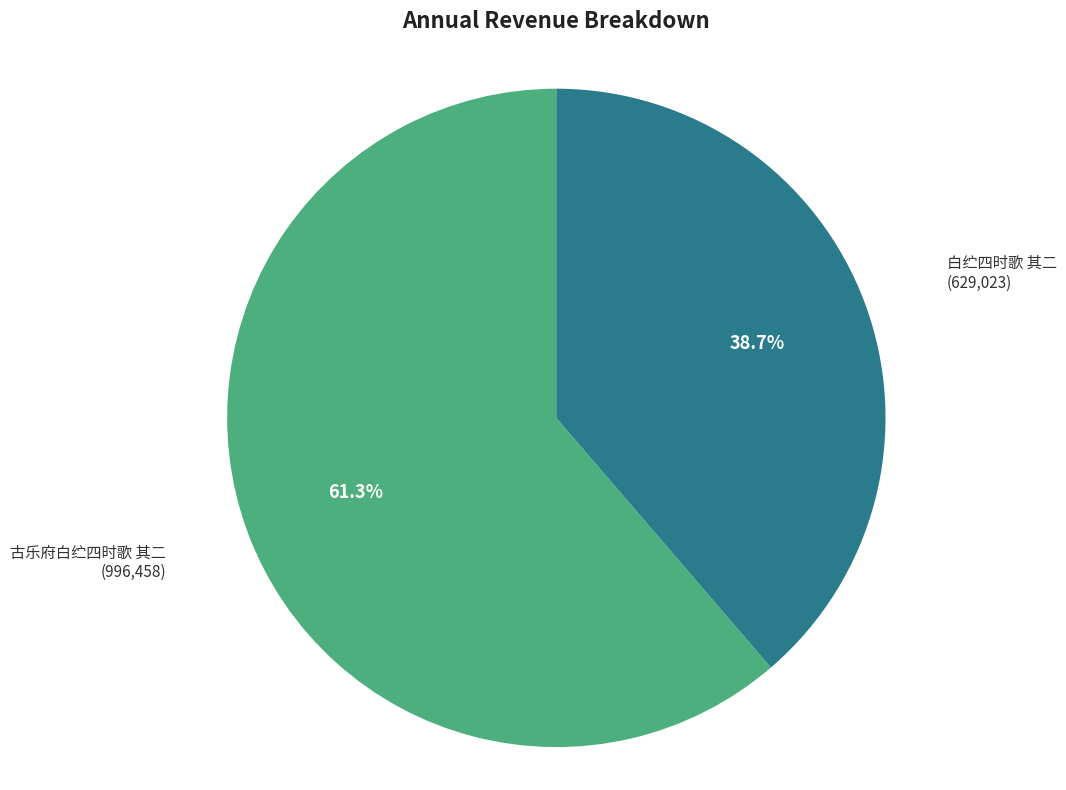

To the nearest percent, what is the average slice percentage?

50%